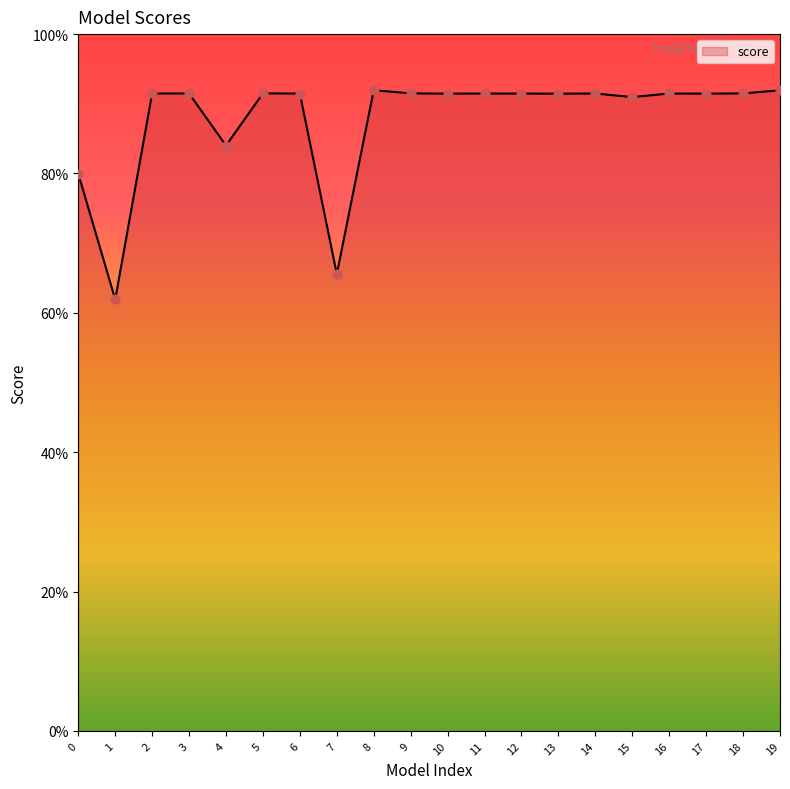

Is this an area chart (filled region under the line)?

Yes